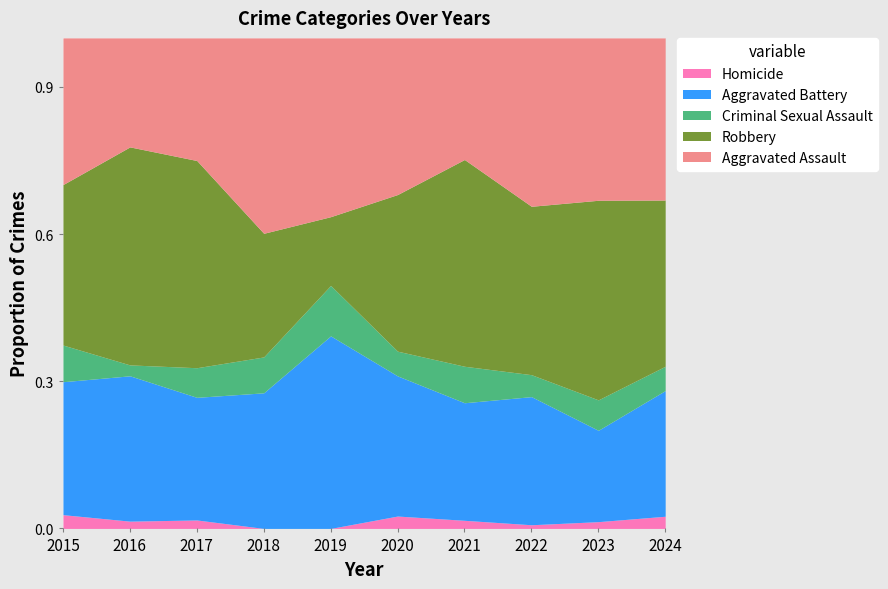

Which has a higher value, 2022 or 2019?

2022